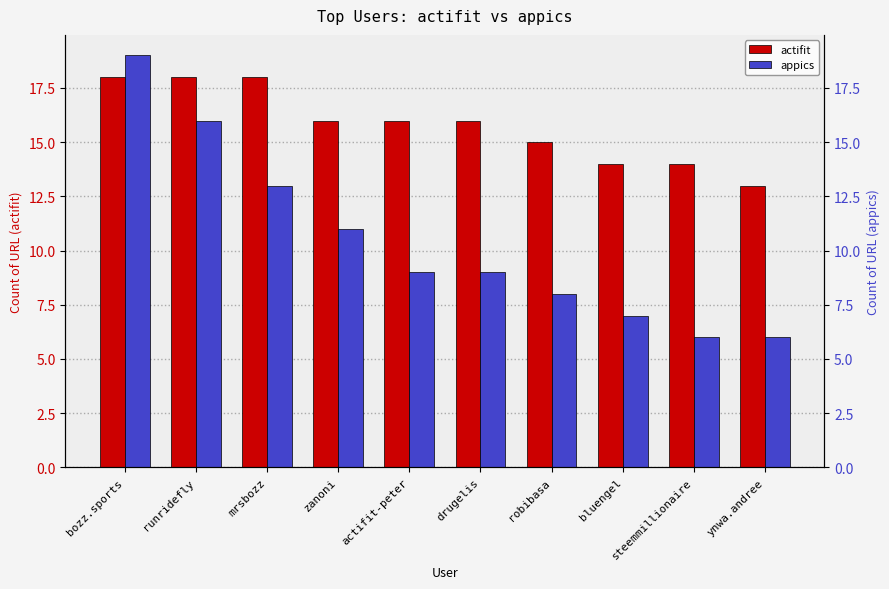

What position from the right is actifit-peter?

6